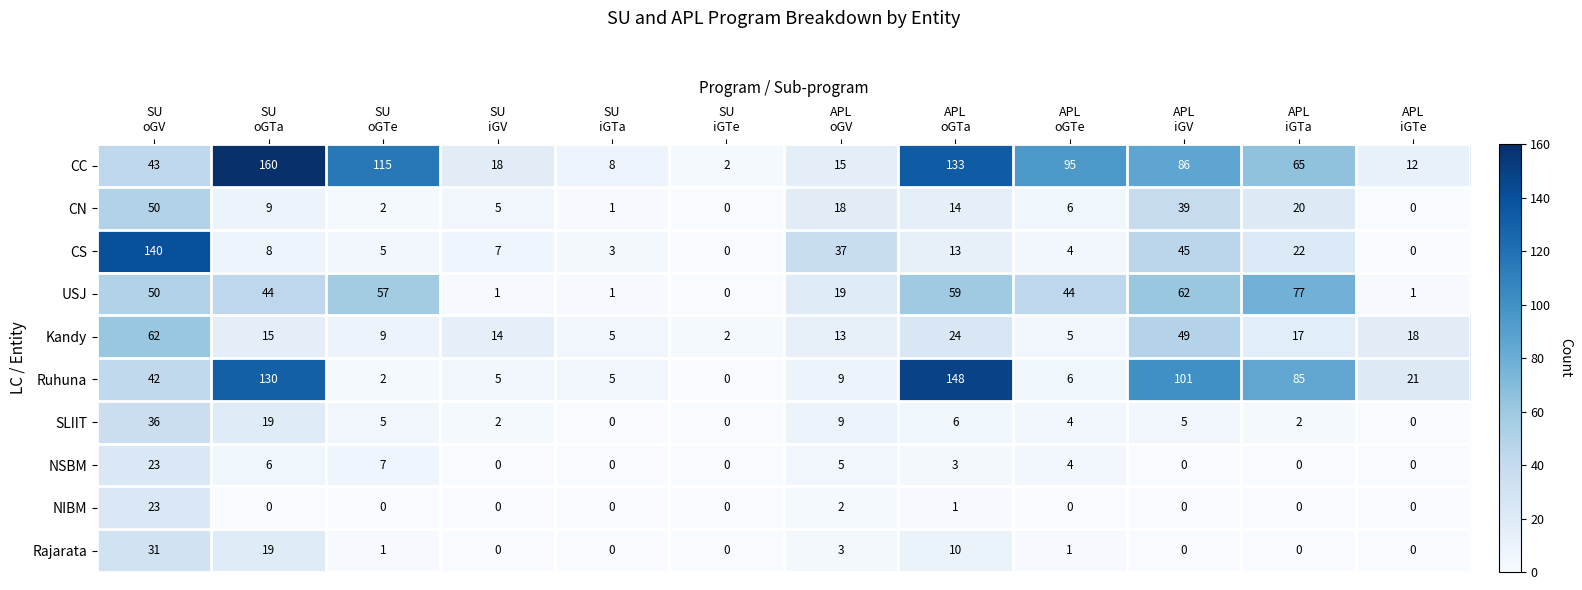

Which series has the largest range (max minus min)?

CC